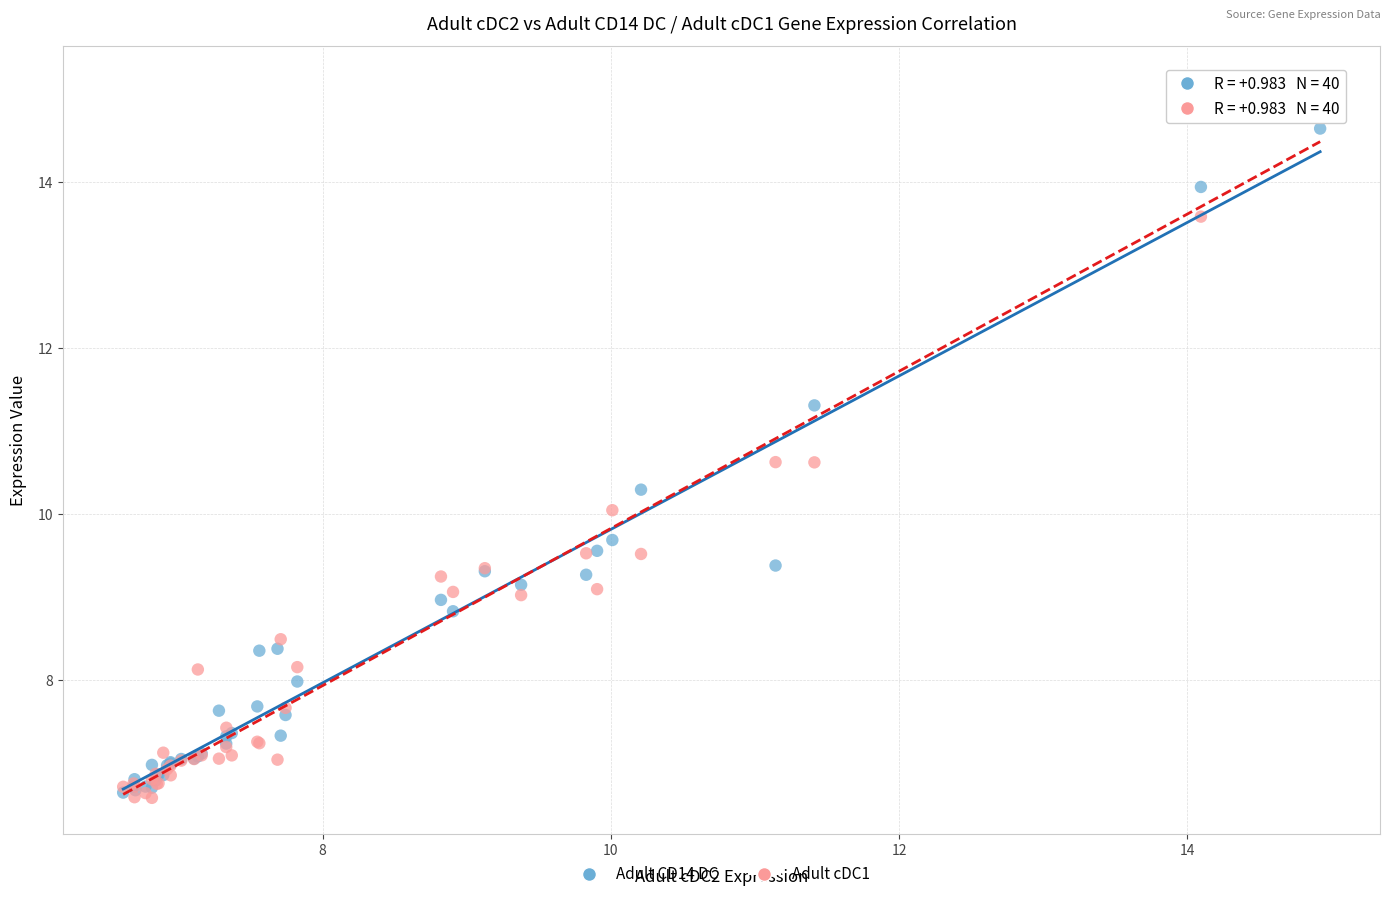

What are all the series names shown in the legend?

Adult CD14 DC, Adult cDC1